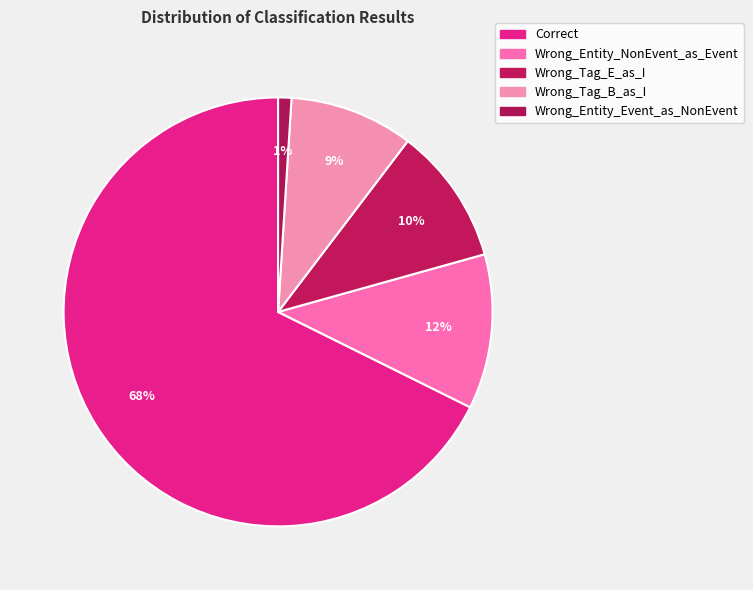

True or false: Wrong_Entity_NonEvent_as_Event accounts for 23% of the total.

False